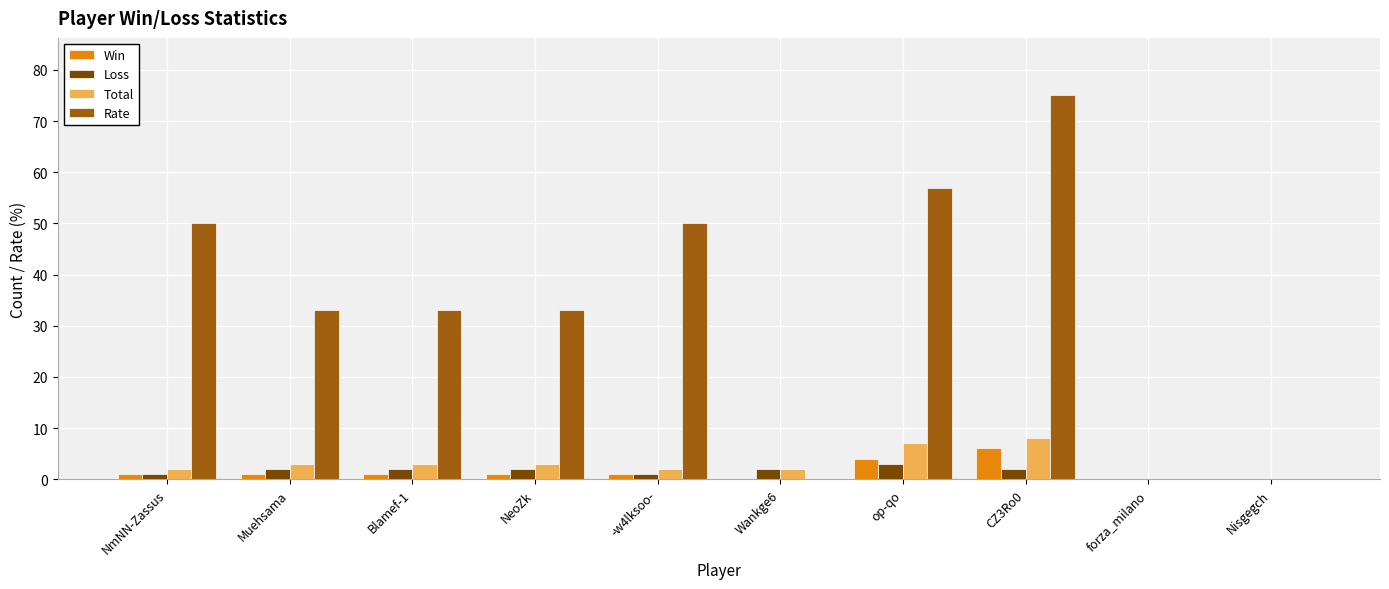

What are all the series names shown in the legend?

Win, Loss, Total, Rate